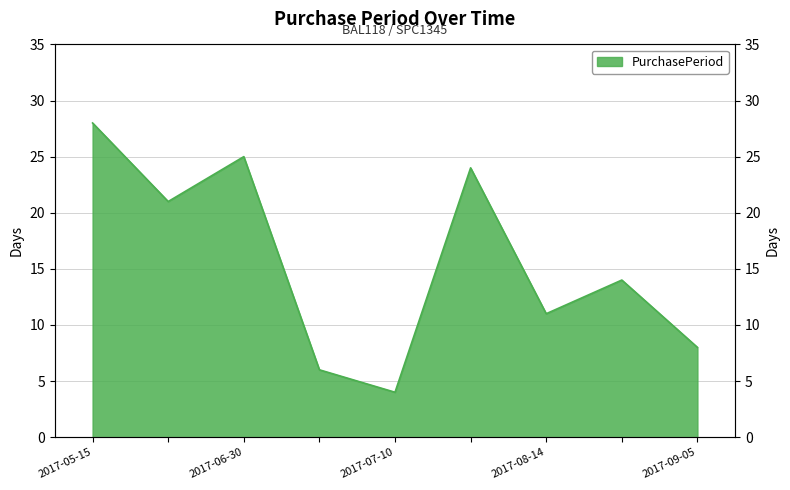

The value at 2017-06-30 is 25. True or false?

True